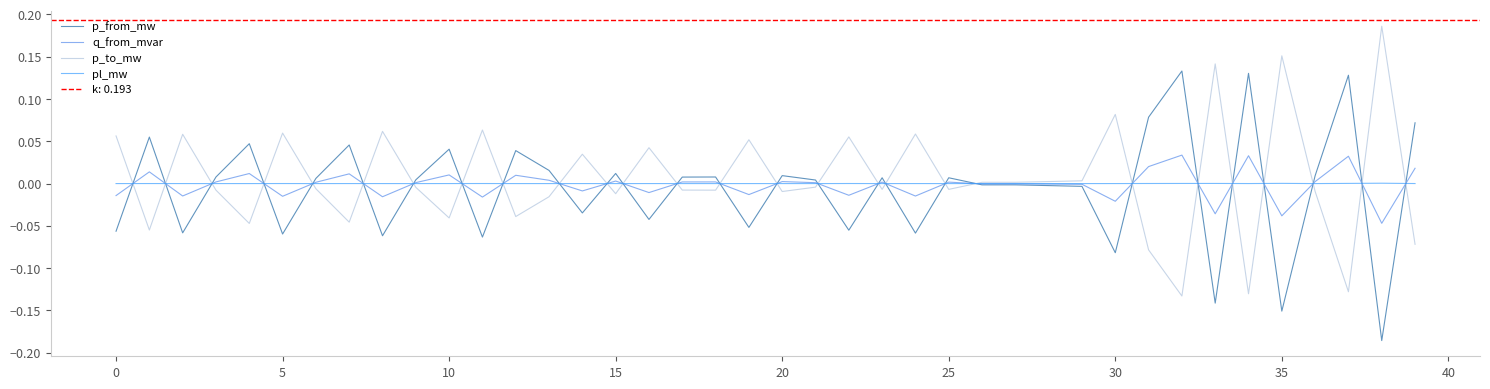

The pl_mw series shows 0.0 at 11. True or false?

False